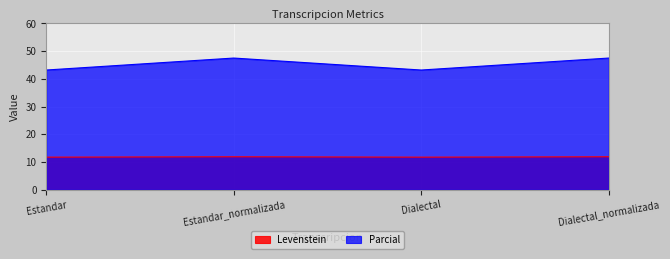

What is the label of the 1st point from the right?

Dialectal_normalizada